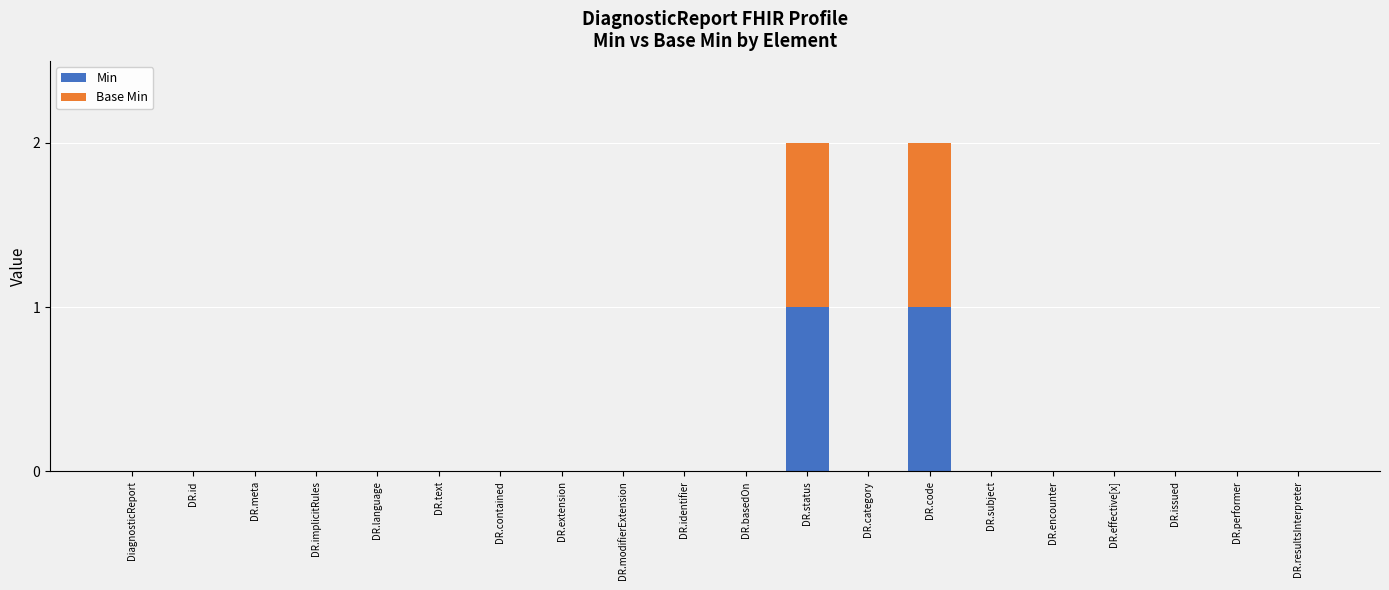

The value of Min at DR.performer is 0. True or false?

True